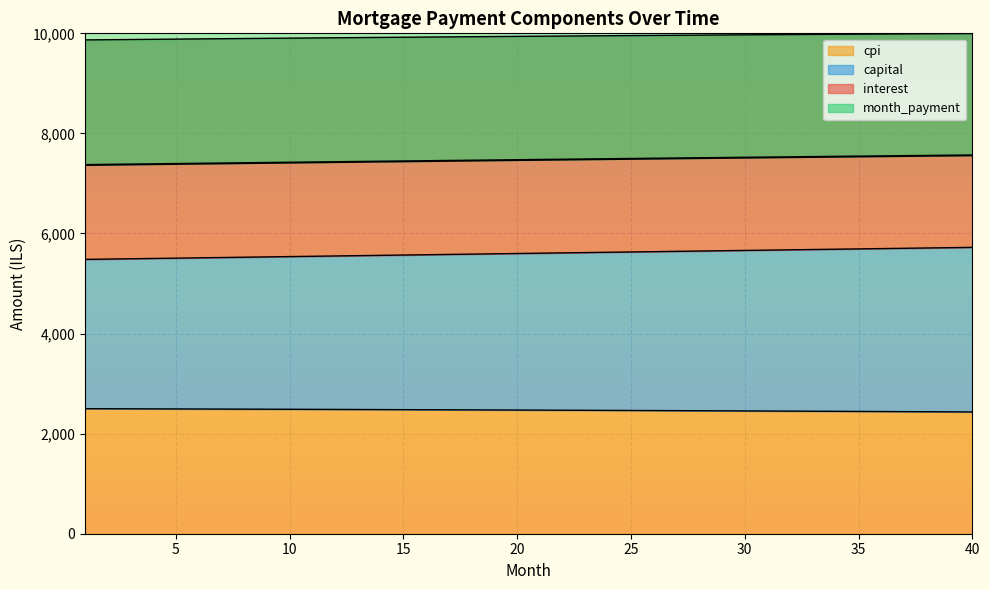

Reading right to left, what are all the values shown in this chart?

interest: 2433.7	2435.8	2437.9	2440.0	2442.1	2444.1	2446.1	2448.1	2450.0	2452.0	2453.9	2455.8	2457.6	2459.4	2461.3	2463.0	2464.8	2466.5	2468.2	2469.9	2471.6	2473.2	2474.8	2476.4	2478.0	2479.5	2481.1	2482.6	2484.0	2485.5	2486.9	2488.3	2489.7	2491.1	2492.4	2493.7	2495.0	2496.3	2497.6	2498.8
capital: 5722.5	5716.4	5710.3	5704.3	5698.2	5692.1	5686.0	5679.9	5673.8	5667.7	5661.6	5655.5	5649.3	5643.2	5637.1	5630.9	5624.8	5618.6	5612.5	5606.3	5600.2	5594.0	5587.8	5581.7	5575.5	5569.3	5563.1	5556.9	5550.8	5544.6	5538.4	5532.2	5526.0	5519.7	5513.5	5507.3	5501.1	5494.9	5488.7	5482.4
month_payment: 7562.2	7557.7	7553.1	7548.6	7544.0	7539.4	7534.8	7530.1	7525.4	7520.7	7516.0	7511.3	7506.5	7501.7	7496.9	7492.1	7487.2	7482.3	7477.4	7472.5	7467.5	7462.6	7457.6	7452.6	7447.5	7442.5	7437.4	7432.3	7427.2	7422.1	7416.9	7411.7	7406.5	7401.3	7396.1	7390.8	7385.5	7380.2	7374.9	7369.6
cpi: 9995.9	9993.5	9991.1	9988.6	9986.1	9983.5	9980.9	9978.2	9975.5	9972.7	9969.9	9967.0	9964.1	9961.2	9958.2	9955.1	9952.0	9948.9	9945.7	9942.4	9939.1	9935.8	9932.4	9929.0	9925.5	9922.0	9918.5	9914.9	9911.2	9907.6	9903.8	9900.1	9896.2	9892.4	9888.5	9884.5	9880.6	9876.5	9872.5	9868.4